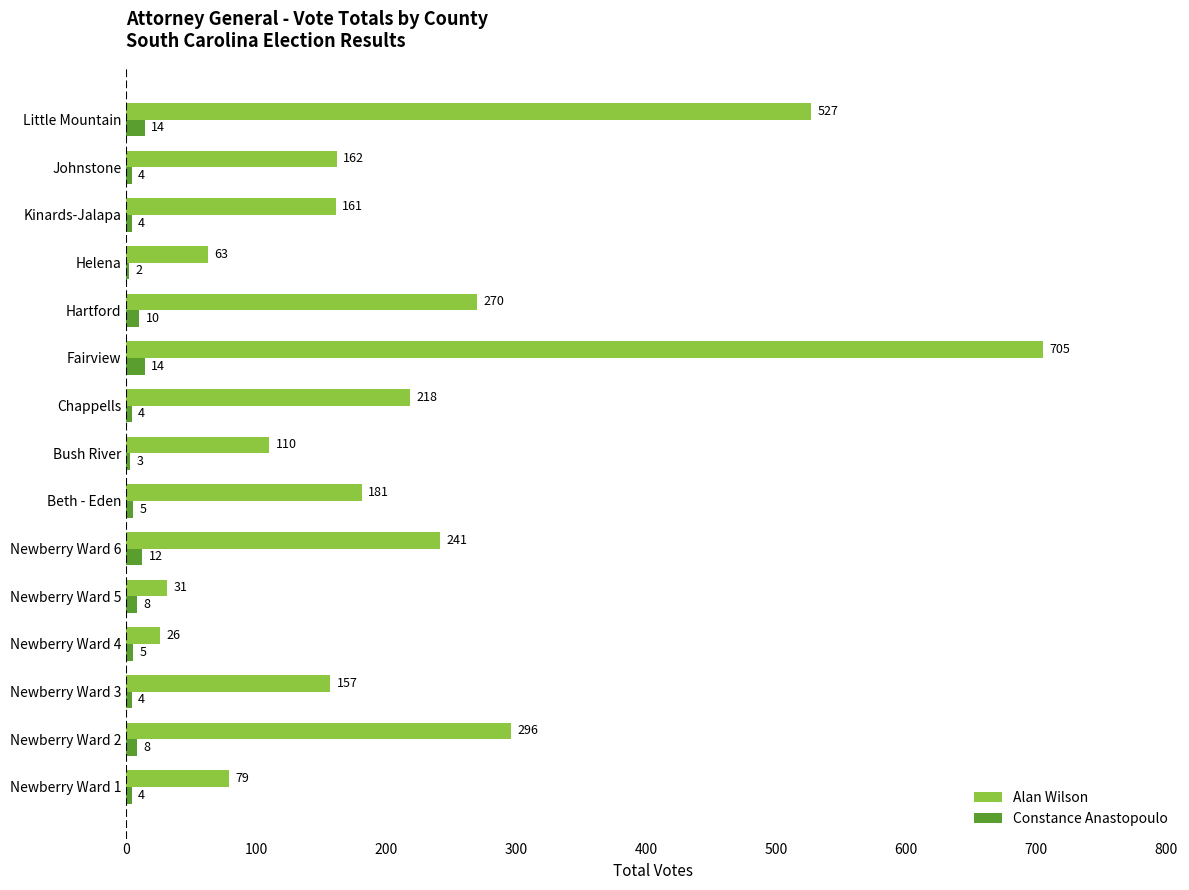

Which series changed the most between Newberry Ward 1 and Newberry Ward 2?

Alan Wilson